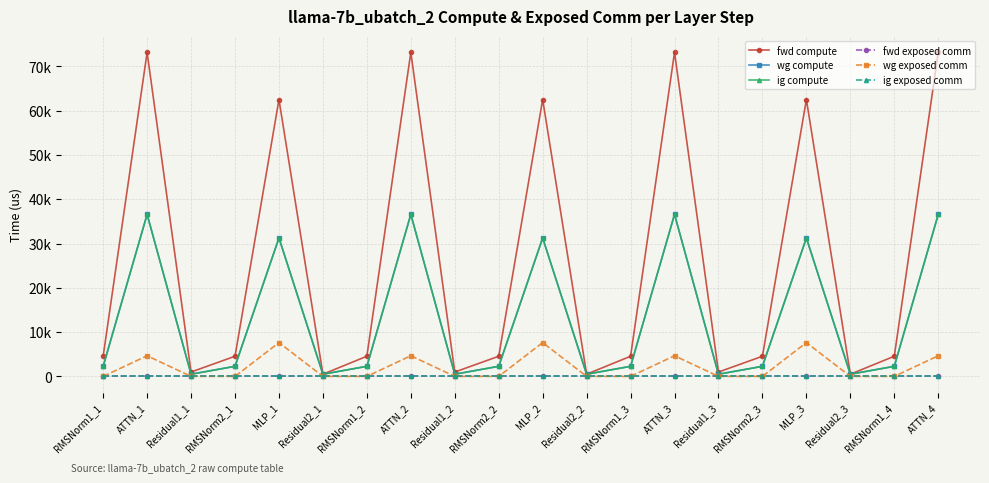

List the labels in order of wg exposed comm value, largest first.

MLP_1, MLP_3, MLP_2, ATTN_2, ATTN_3, ATTN_1, ATTN_4, RMSNorm1_1, Residual1_1, RMSNorm2_1, Residual2_1, RMSNorm1_2, Residual1_2, RMSNorm2_2, Residual2_2, RMSNorm1_3, Residual1_3, RMSNorm2_3, Residual2_3, RMSNorm1_4